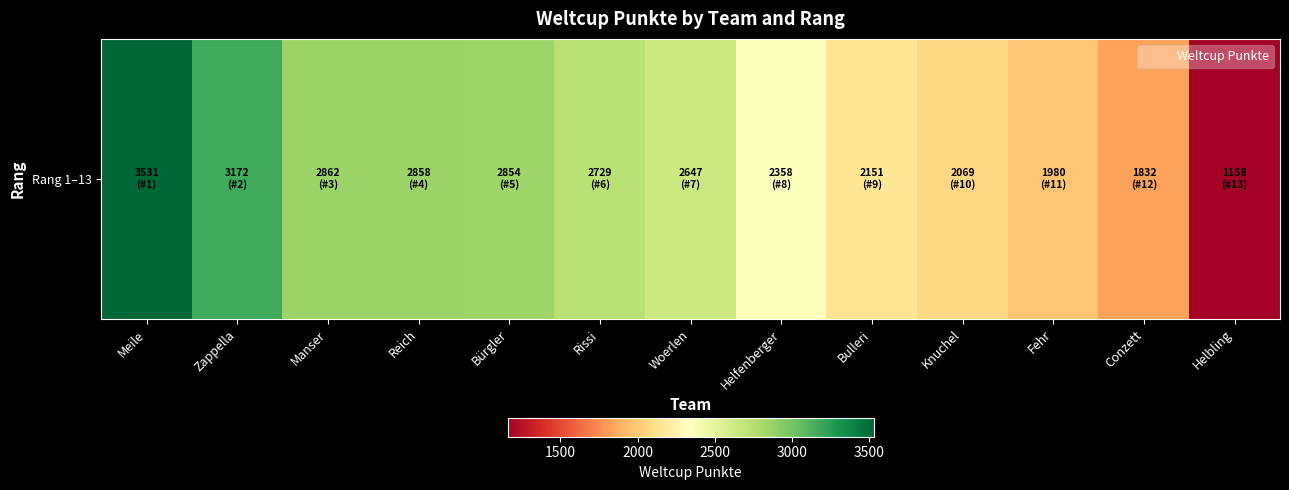

What is the greatest value displayed?

3531